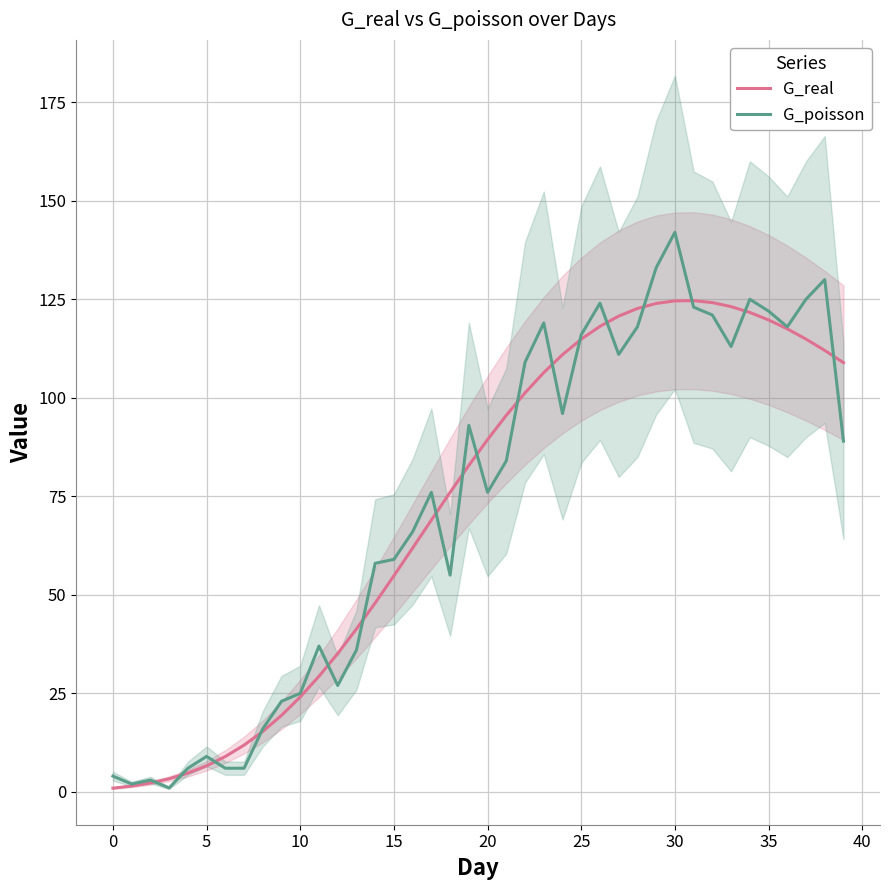

Where is the first local maximum for G_real?

31